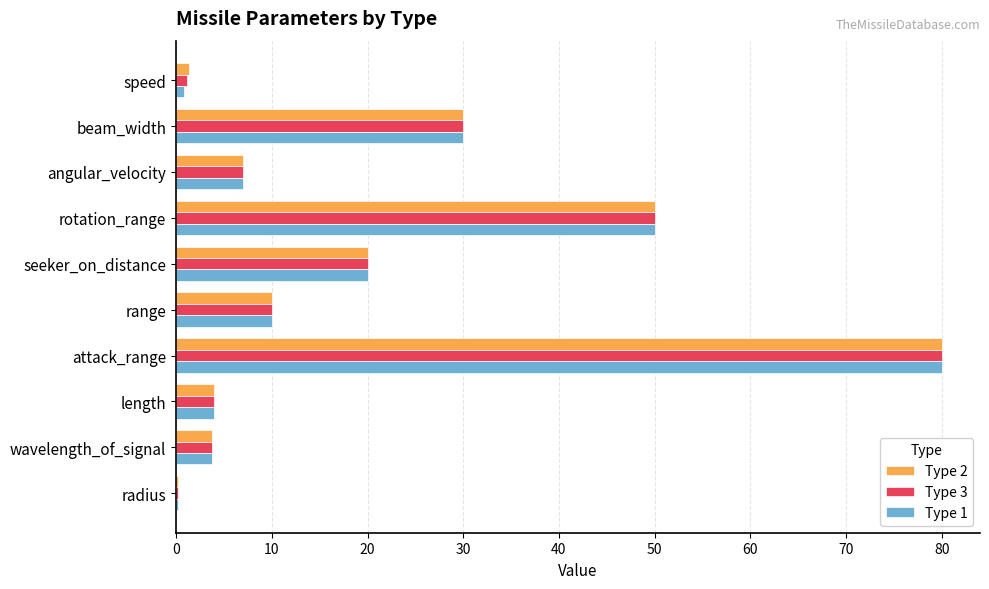

What is the sum of all Type 3 values?

206.1